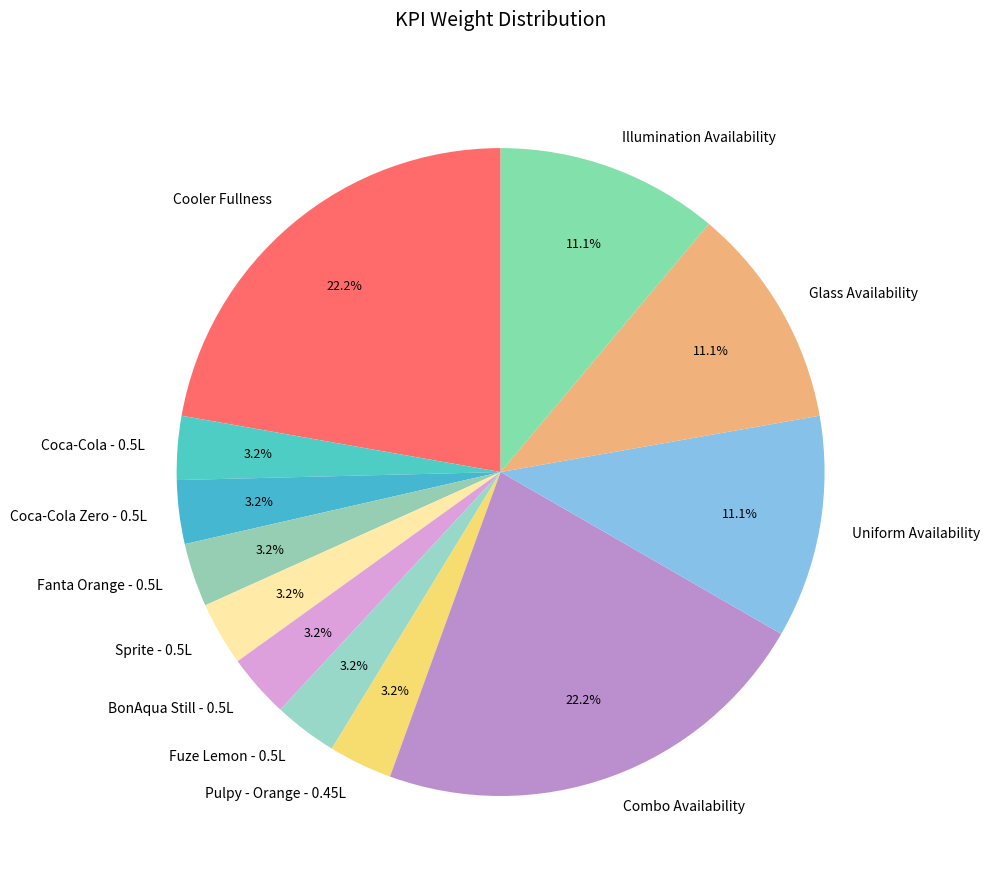

The Coca-Cola - 0.5L slice represents 3% of the pie. True or false?

True